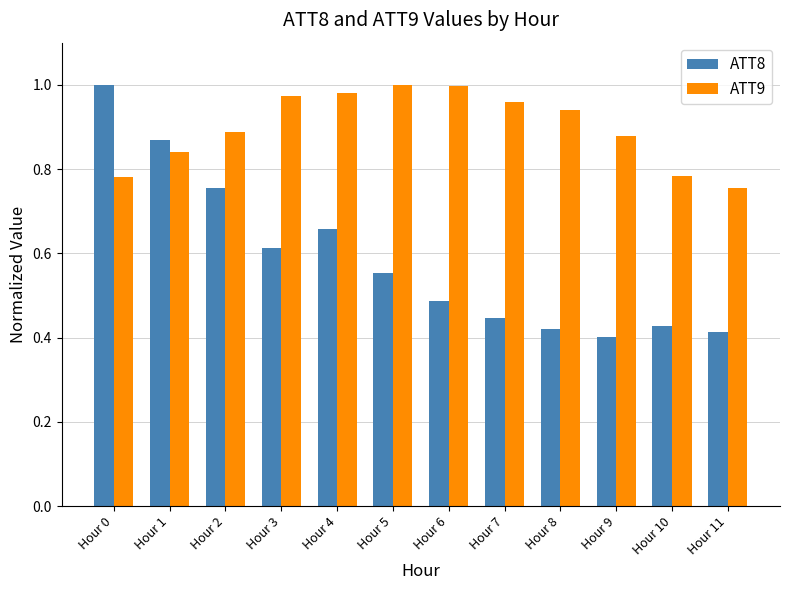

What is the sum of the ATT9 values at Hour 5 and Hour 6?

2.0